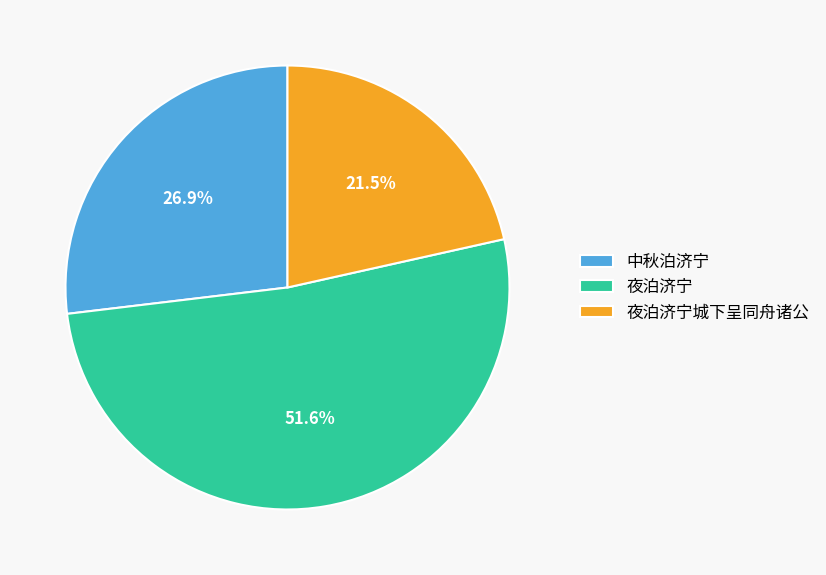

Rank the categories by value from highest to lowest.

夜泊济宁, 中秋泊济宁, 夜泊济宁城下呈同舟诸公